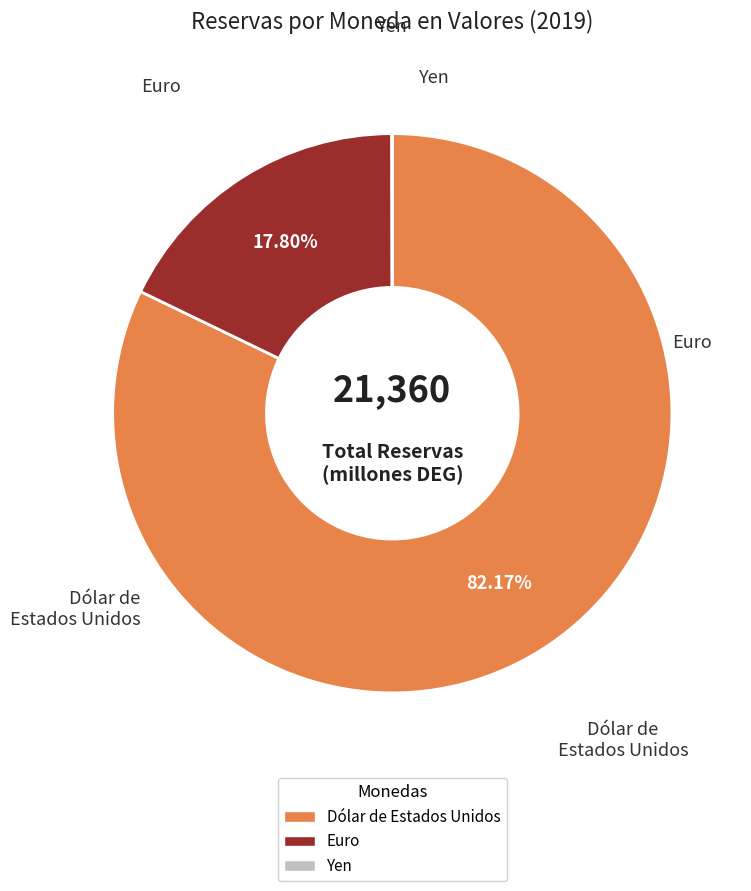

Which category accounts for the majority?

Dólar de Estados Unidos